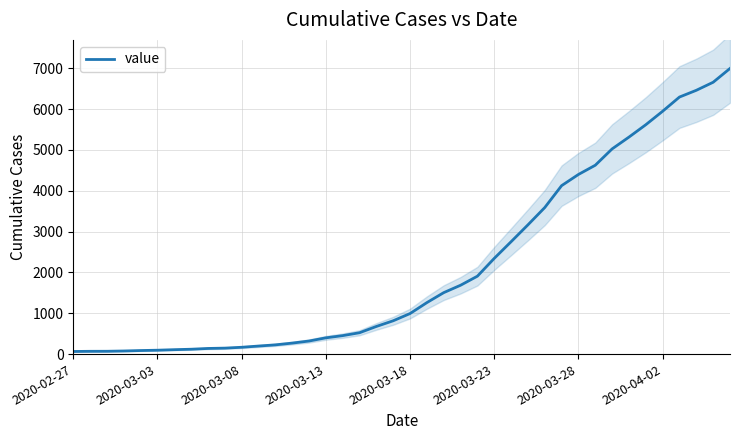

Reading left to right, extract all data points from this chart.

64	68	69	76	87	95	108	119	138	146	167	197	226	269	320	398	452	523	677	816	993	1261	1505	1686	1908	2344	2752	3165	3589	4125	4399	4625	5025	5314	5617	5947	6295	6460	6657	6995